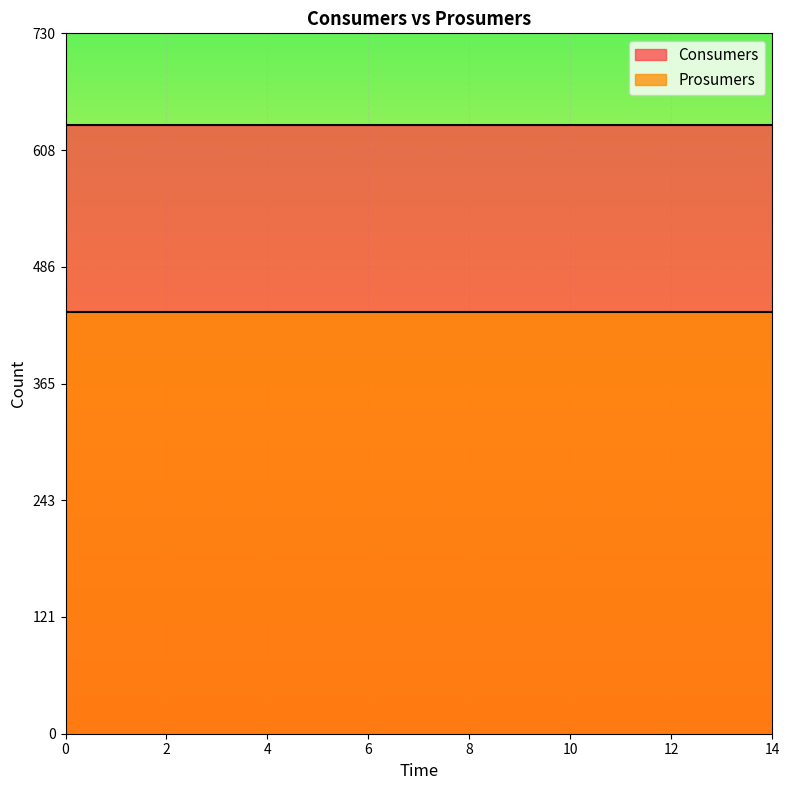

List the labels in order of Prosumers value, largest first.

0, 1, 2, 3, 4, 5, 6, 7, 8, 9, 10, 11, 12, 13, 14